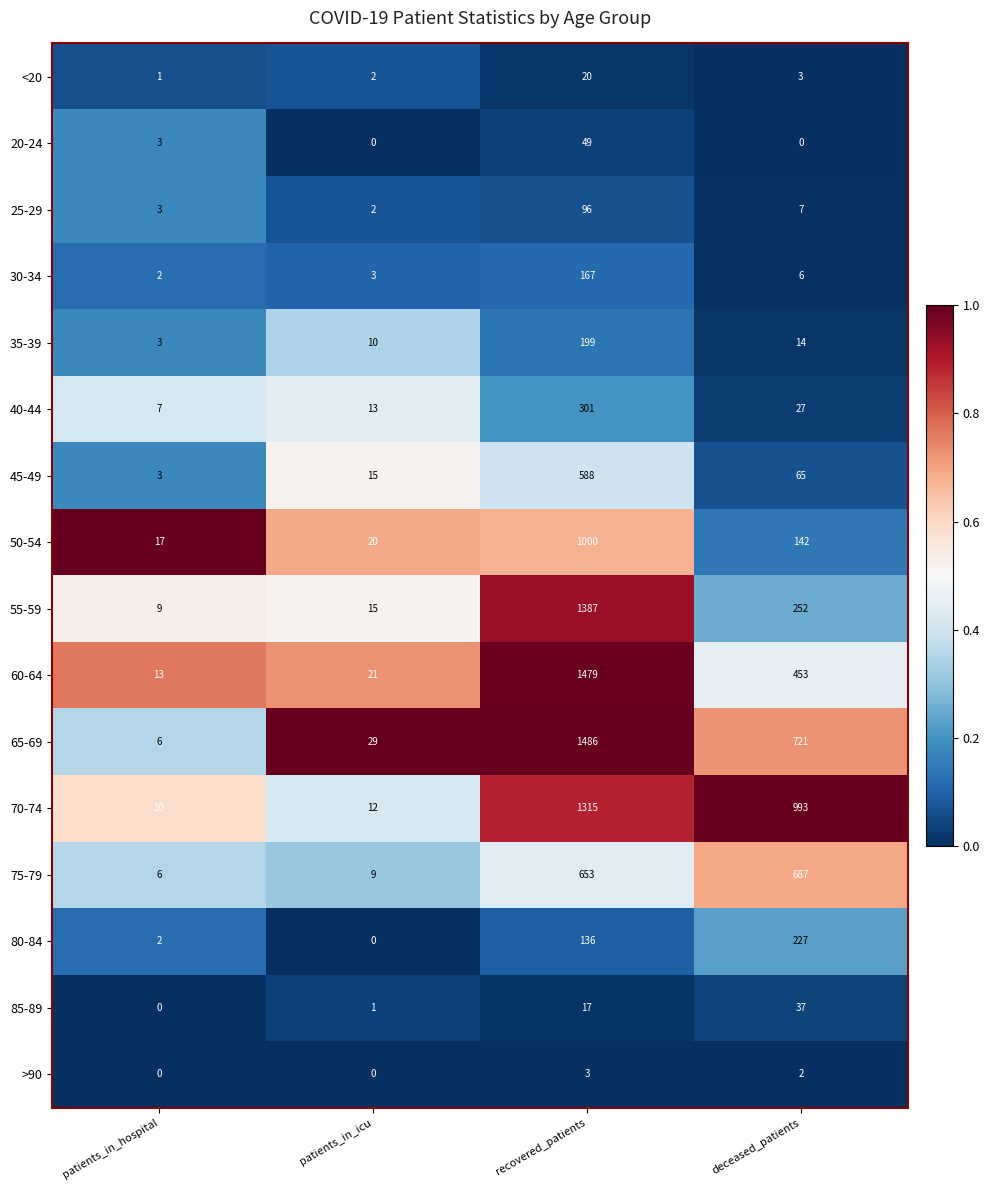

What is the total value across all series at recovered_patients?

8896